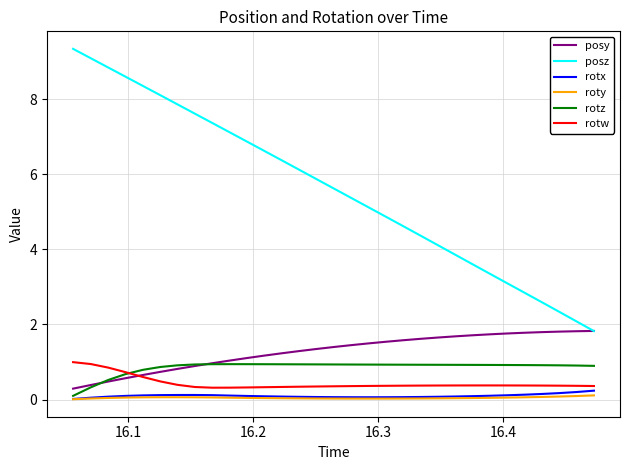

Which series has the largest range (max minus min)?

posz